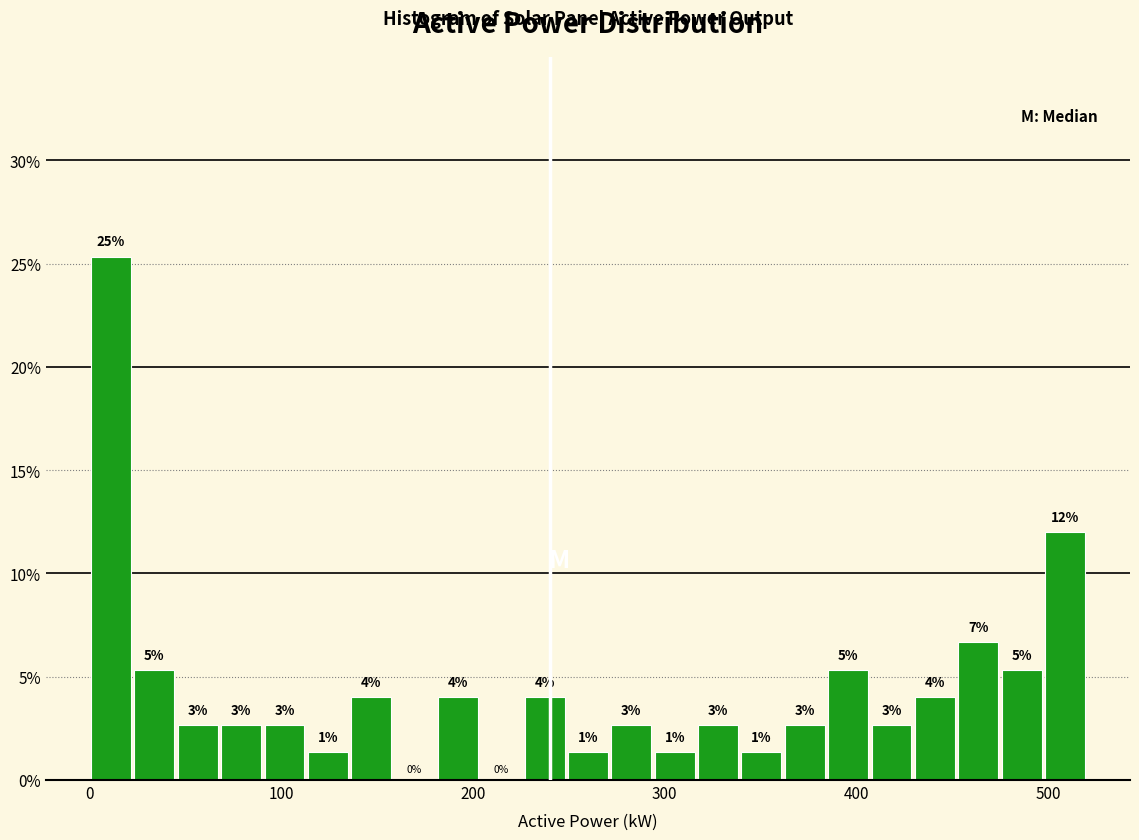

Read against the x-axis, roughly where is the centre of the tallest bar?

10